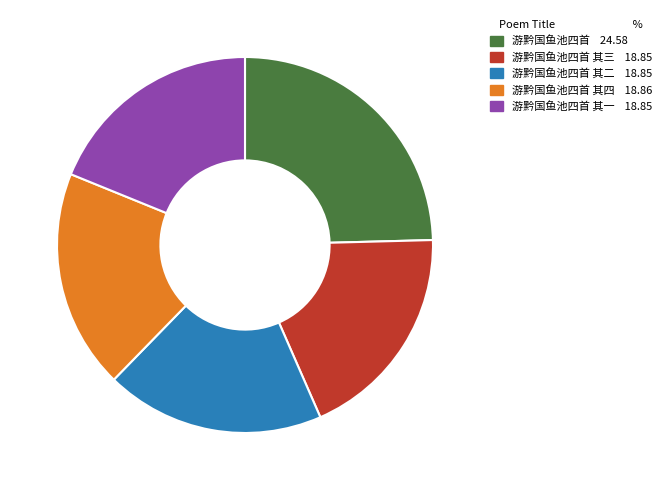

Is there a majority slice in this chart?

No